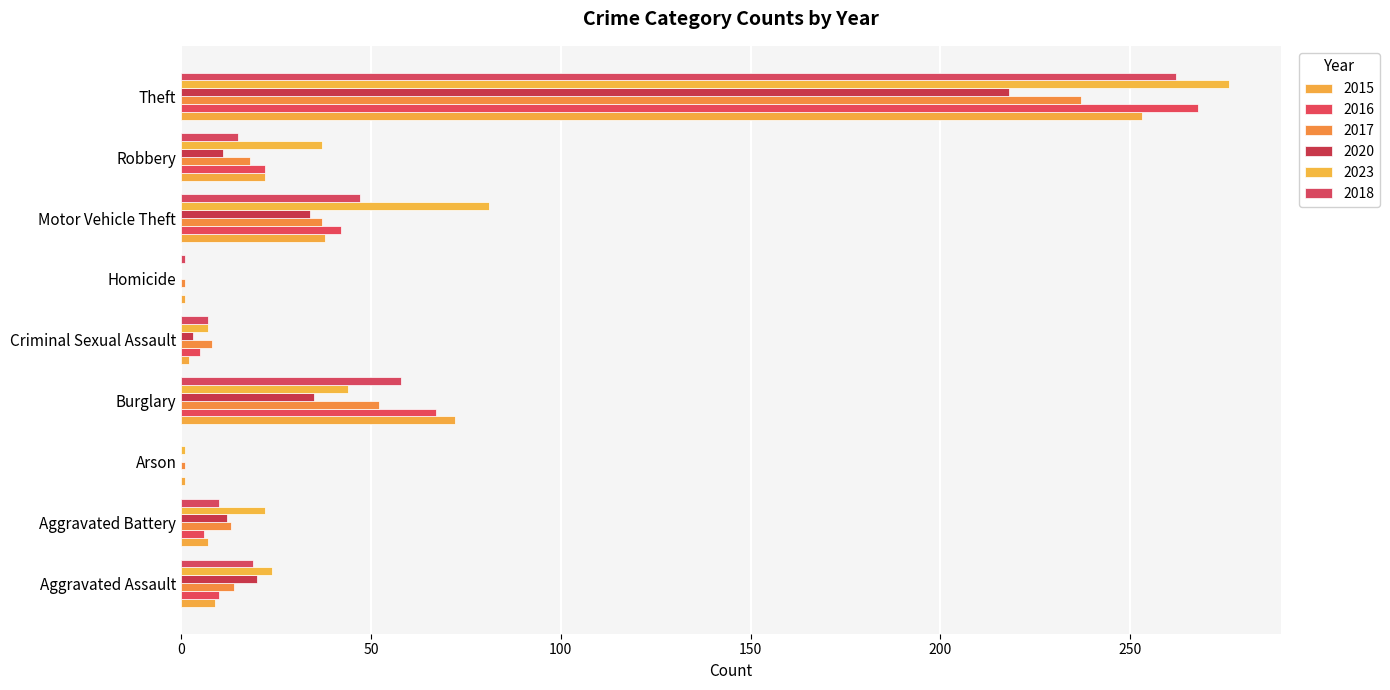

What is the sum of the 2023 values at Aggravated Assault and Homicide?

24